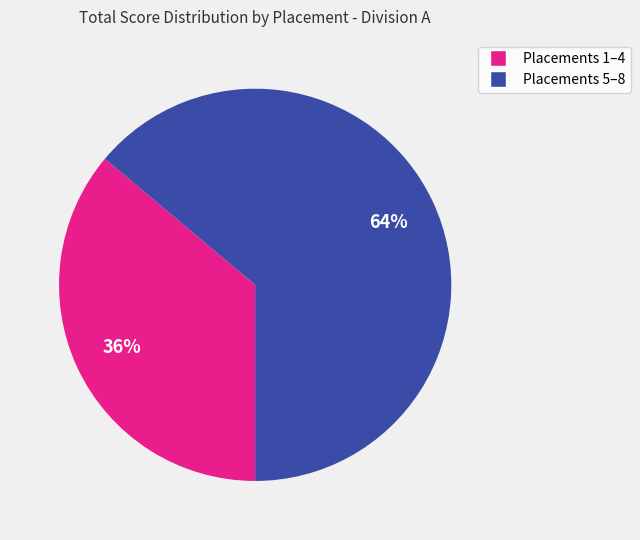

To the nearest percent, what is the average slice percentage?

50%